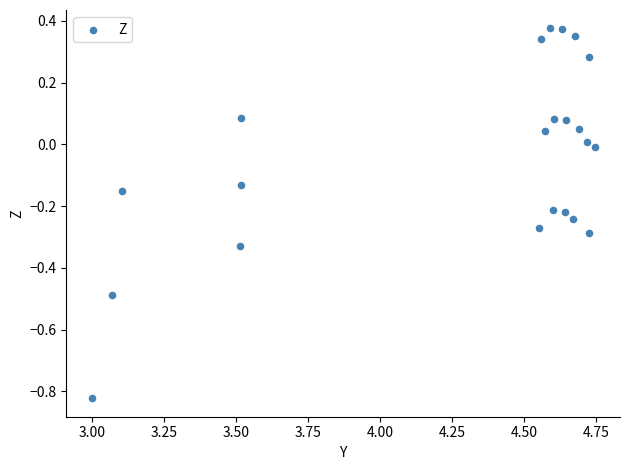

What is the range of Y values (max minus min)?

1.2